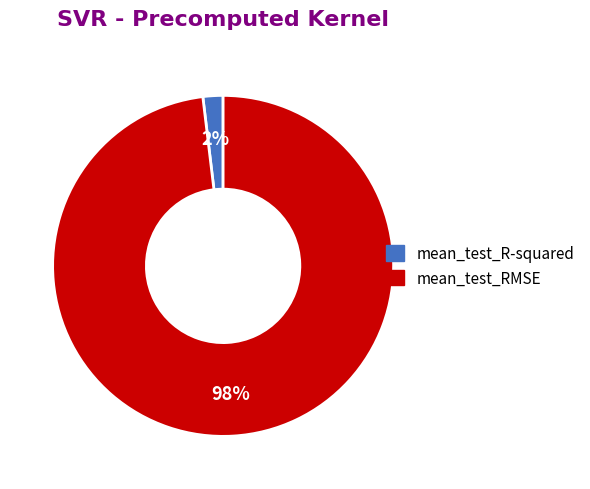

To the nearest percent, what is the combined percentage of mean_test_RMSE and mean_test_R-squared?

100%